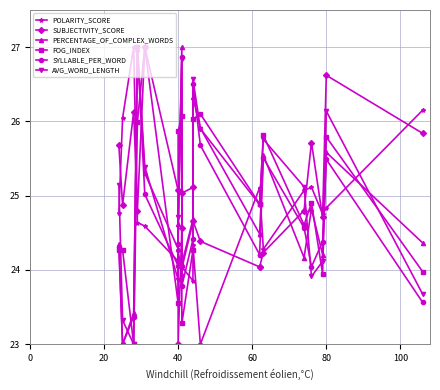

How many data points does each series have?

20